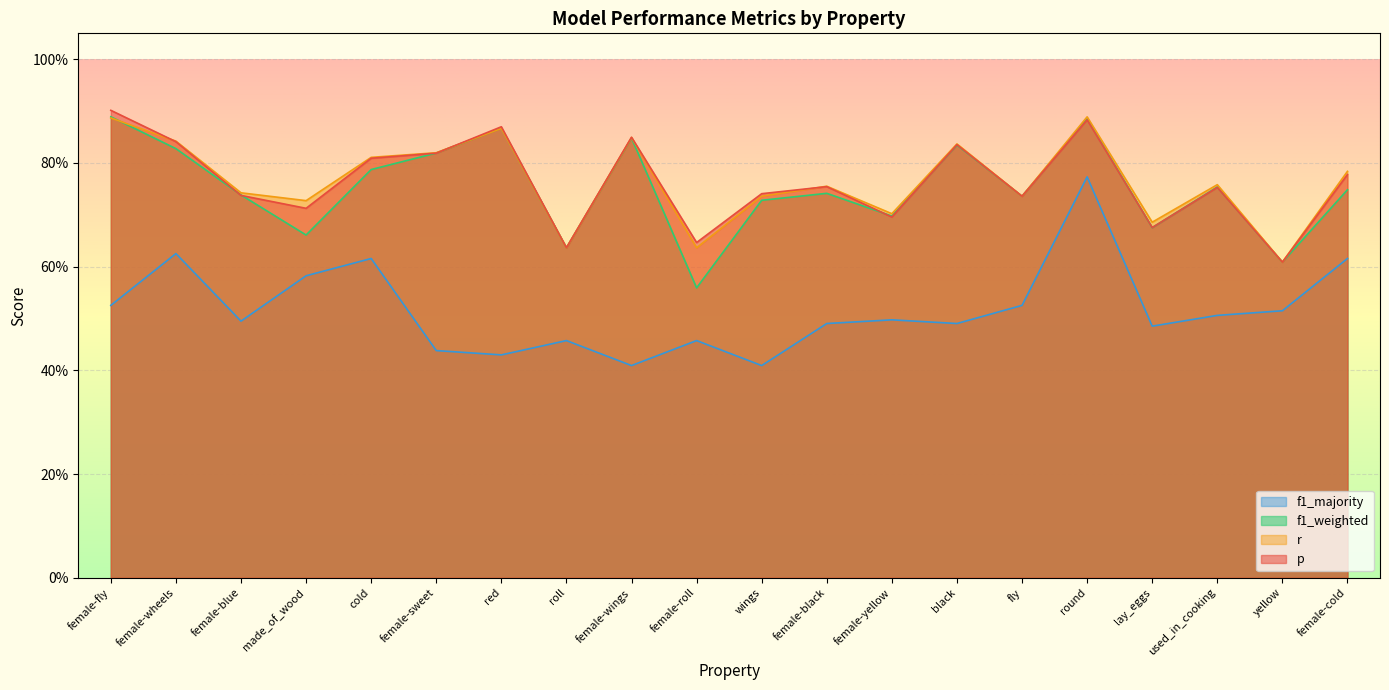

What are all the series names shown in the legend?

f1_majority, f1_weighted, r, p